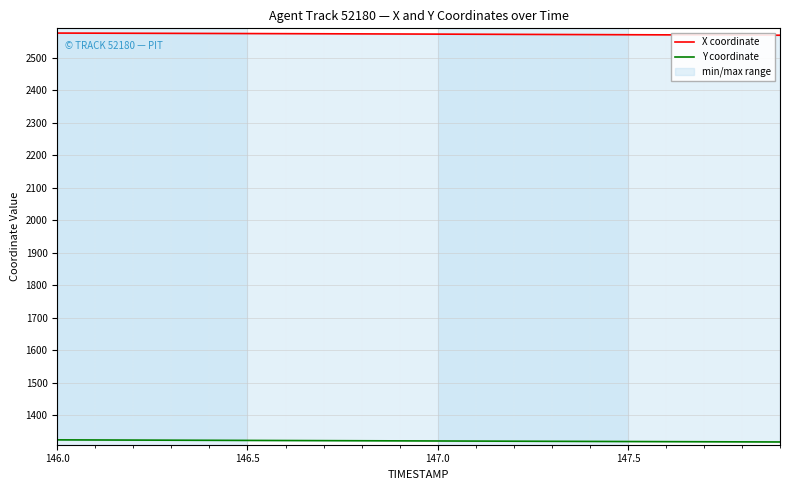

List the series in order of their peak value, highest first.

X coordinate, Y coordinate